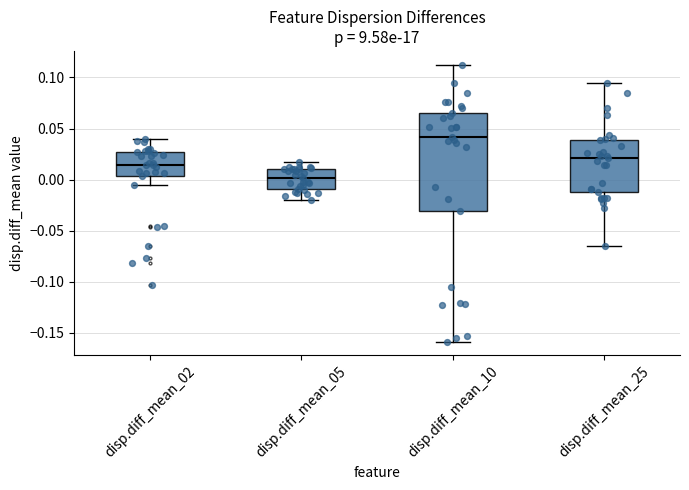

Reading left to right, transcribe this box plot: for each box, give where its median line is, the range the box spans, and where its two whiskers end, as read against the y-axis. The values are not printed on the chart, so give them approximately, as read against the axis.

disp.diff_mean_02: median 0.015, box 0.005 to 0.025, whiskers -0.005 to 0.040
disp.diff_mean_05: median 0.000, box -0.010 to 0.010, whiskers -0.020 to 0.015
disp.diff_mean_10: median 0.040, box -0.030 to 0.065, whiskers -0.160 to 0.110
disp.diff_mean_25: median 0.020, box -0.010 to 0.040, whiskers -0.065 to 0.095